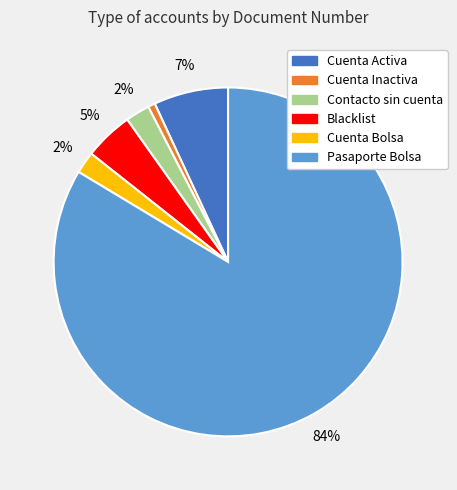

Which has a higher value, Pasaporte Bolsa or Cuenta Inactiva?

Pasaporte Bolsa